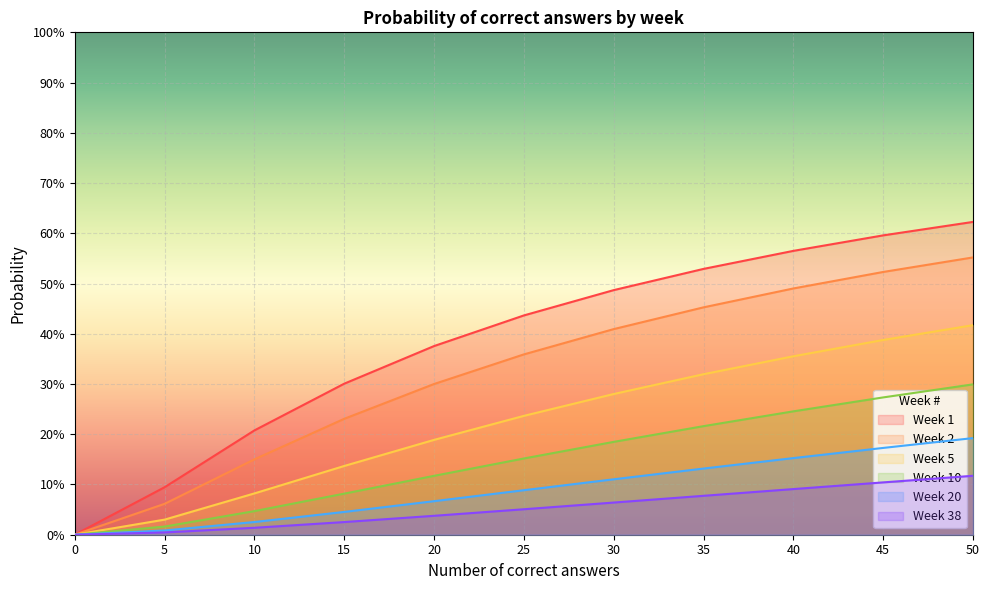

What is the value of the Week 20 point at the 10th from the left?

0.2